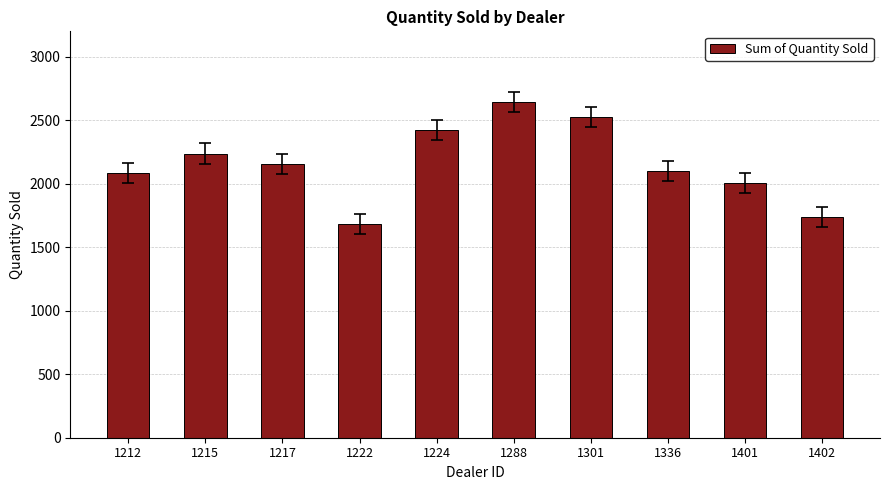

Count the number of data series in this chart.

1